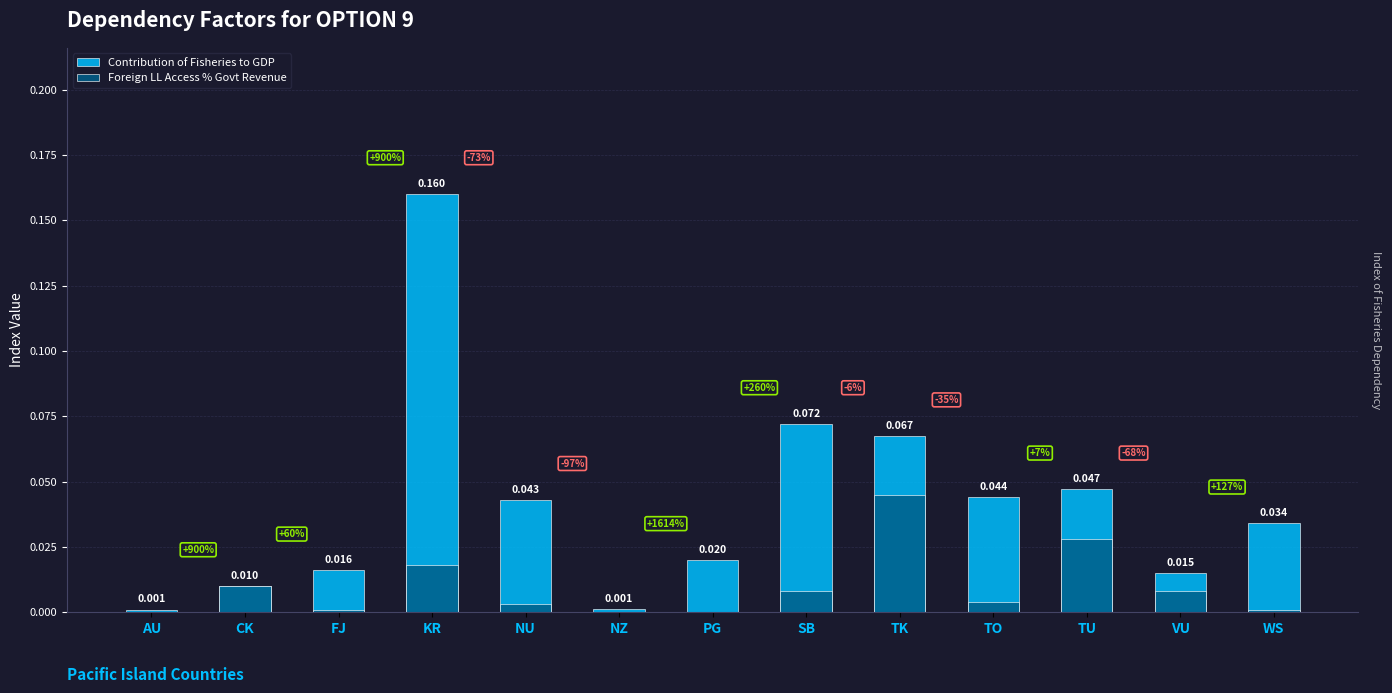

At which label is Contribution of Fisheries to GDP closest to 0?

AU